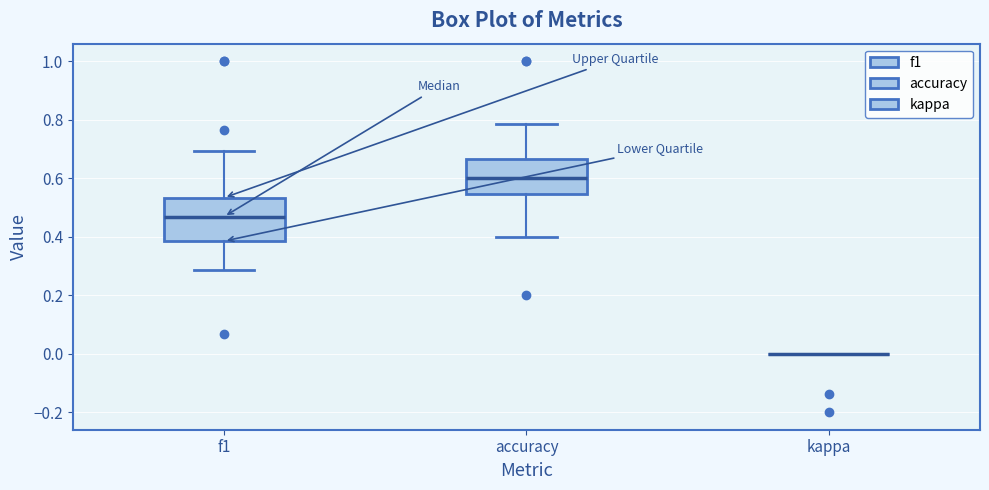

Comparing the boxes themselves (not the whiskers), which one is the tallest?

f1